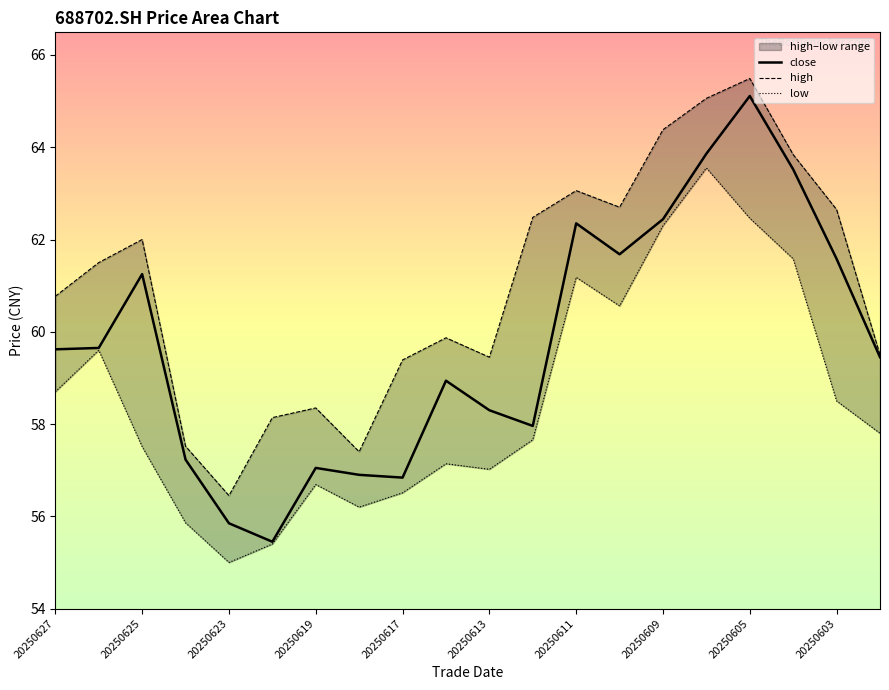

True or false: low and high cross at least once.

False